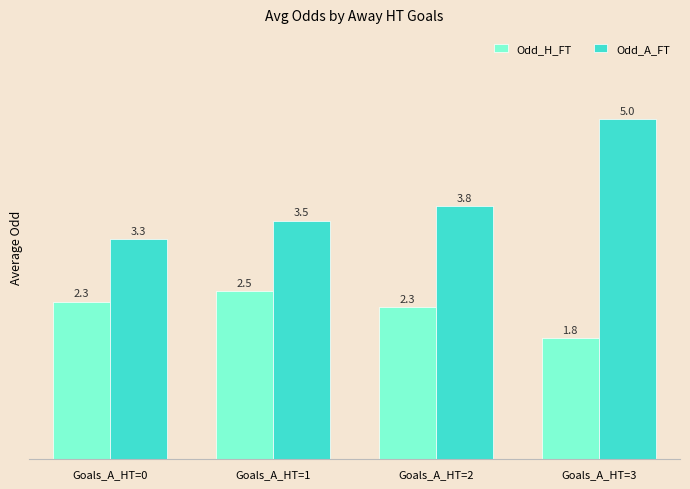

How many groups of bars are there?

4